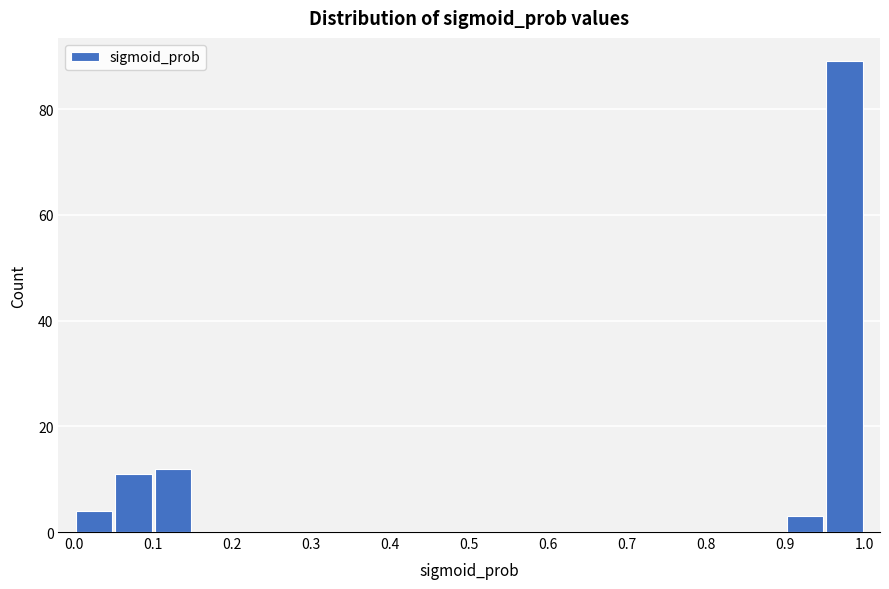

Reading left to right, list every bar in this chart as the range it spans on the x-axis followed by its height. The values are not printed on the chart, so give them approximately, as read against the axis.

0.00 to 0.05: 4
0.05 to 0.10: 12
0.10 to 0.15: 12
0.15 to 0.20: 0
0.20 to 0.25: 0
0.25 to 0.30: 0
0.30 to 0.35: 0
0.35 to 0.40: 0
0.40 to 0.45: 0
0.45 to 0.50: 0
0.50 to 0.55: 0
0.55 to 0.60: 0
0.60 to 0.65: 0
0.65 to 0.70: 0
0.70 to 0.75: 0
0.75 to 0.80: 0
0.80 to 0.85: 0
0.85 to 0.90: 0
0.90 to 0.95: 4
0.95 to 1.00: 90